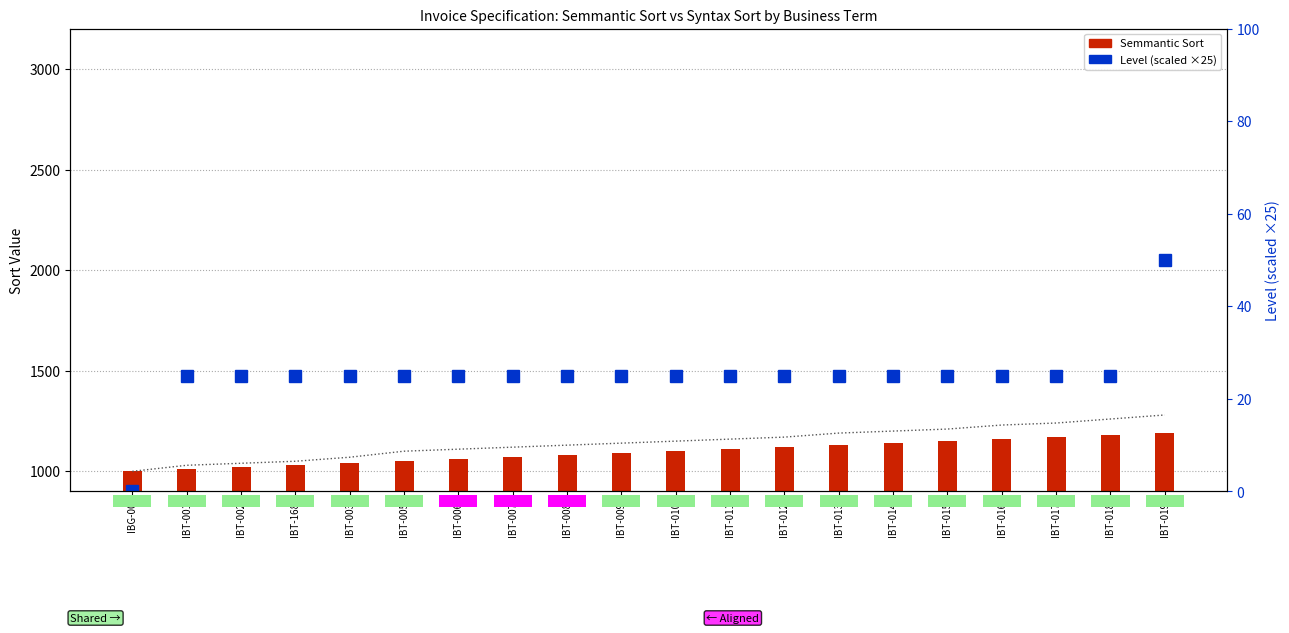

Reading left to right, list all the values displayed in this chart.

Syntax Sort: 1000	1030	1040	1050	1070	1100	1110	1120	1130	1140	1150	1160	1170	1190	1200	1210	1230	1240	1260	1280
Semmantic Sort: 1000	1010	1020	1030	1040	1050	1060	1070	1080	1090	1100	1110	1120	1130	1140	1150	1160	1170	1180	1190
Level (scaled ×25): 0	25	25	25	25	25	25	25	25	25	25	25	25	25	25	25	25	25	25	50